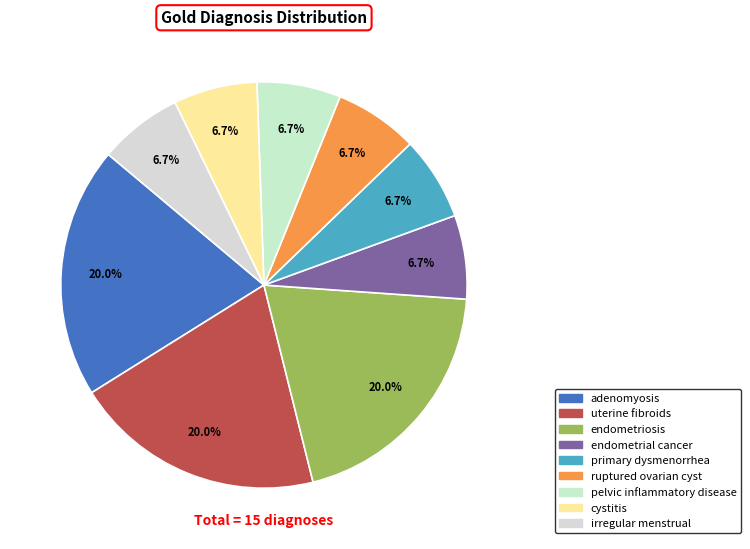

Which category has the biggest portion of the pie?

adenomyosis